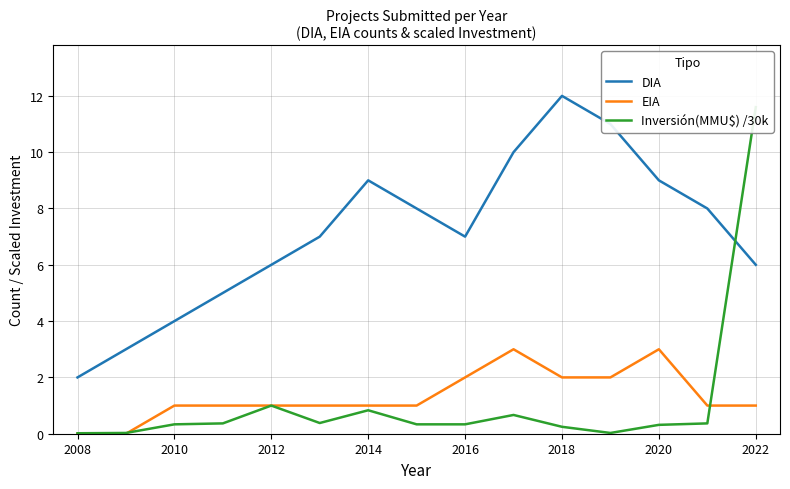

The value of DIA at 2010 is 6. True or false?

False